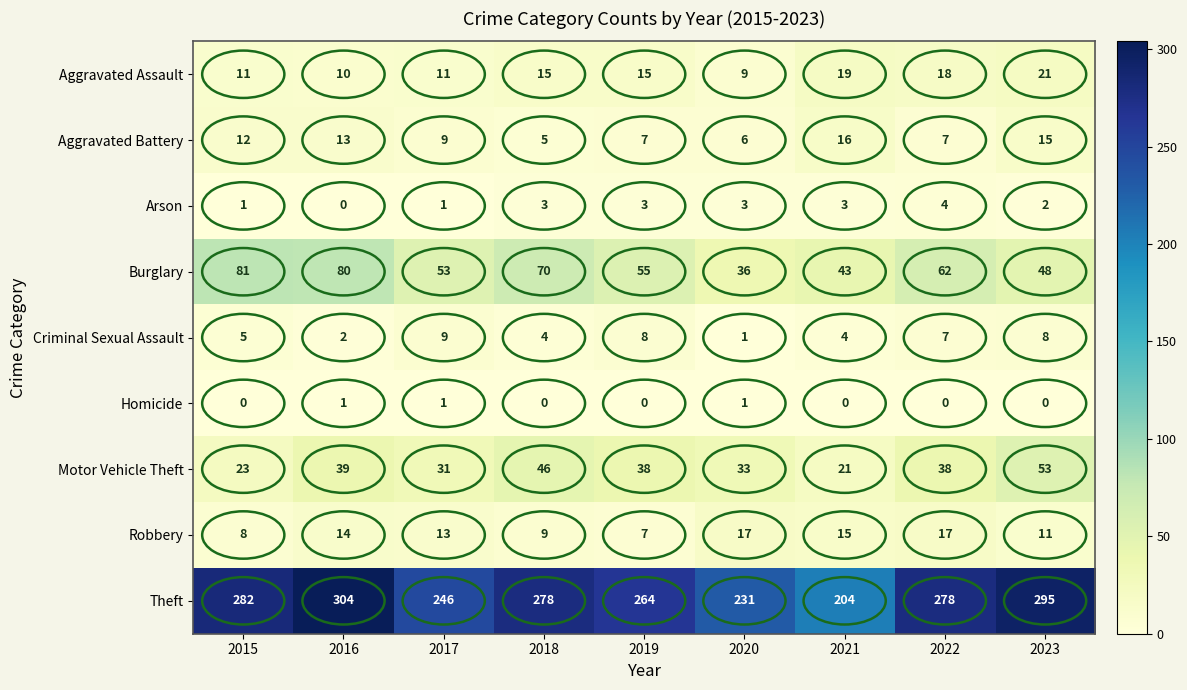

Which series changed the most between 2020 and 2022?

Theft